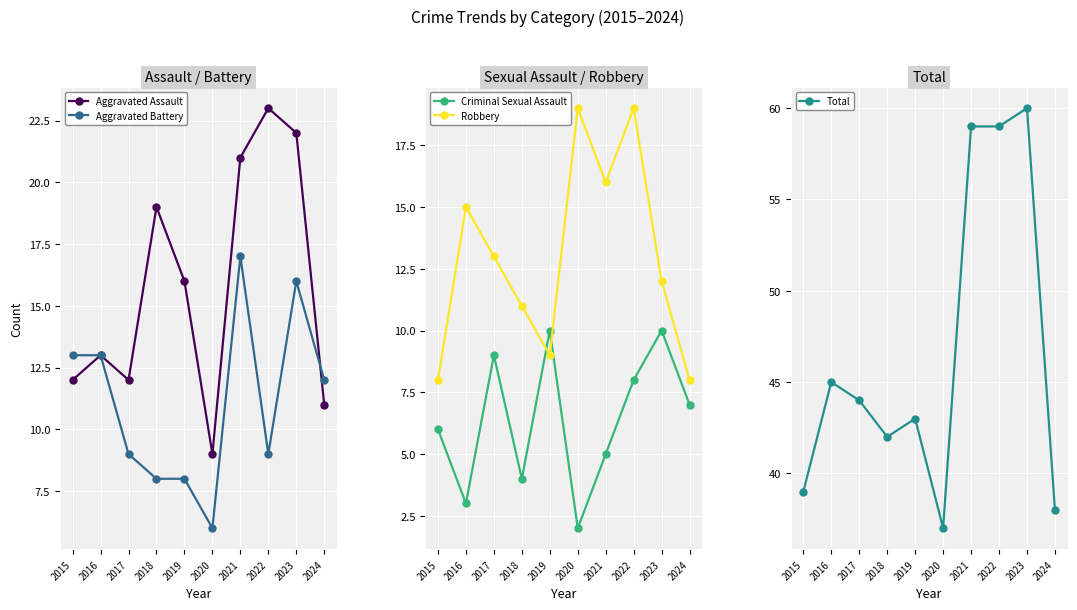

Reading left to right, list all the values displayed in this chart.

Aggravated Assault: 12	13	12	19	16	9	21	23	22	11
Aggravated Battery: 13	13	9	8	8	6	17	9	16	12
Criminal Sexual Assault: 6	3	9	4	10	2	5	8	10	7
Robbery: 8	15	13	11	9	19	16	19	12	8
Total: 39	45	44	42	43	37	59	59	60	38